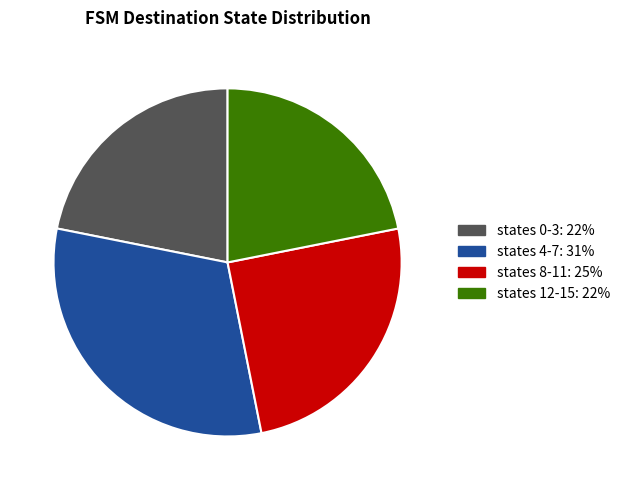

Is there a majority slice in this chart?

No